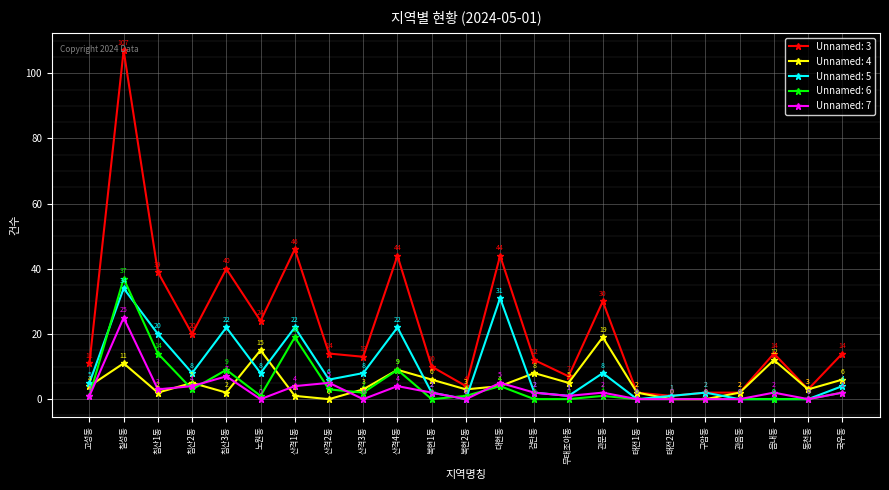

Does the chart have visible grid lines?

Yes